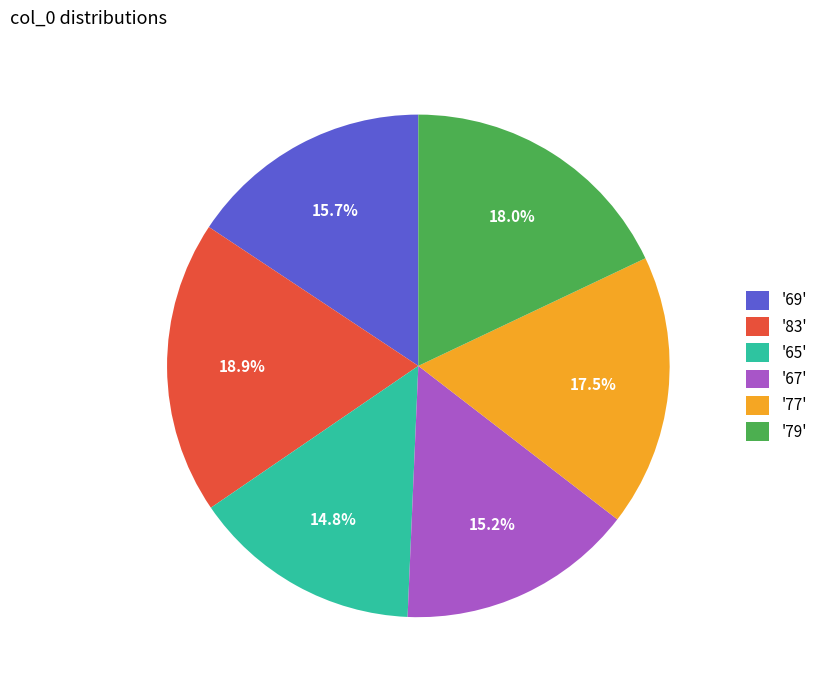

Between '83' and '77', which is larger?

'83'